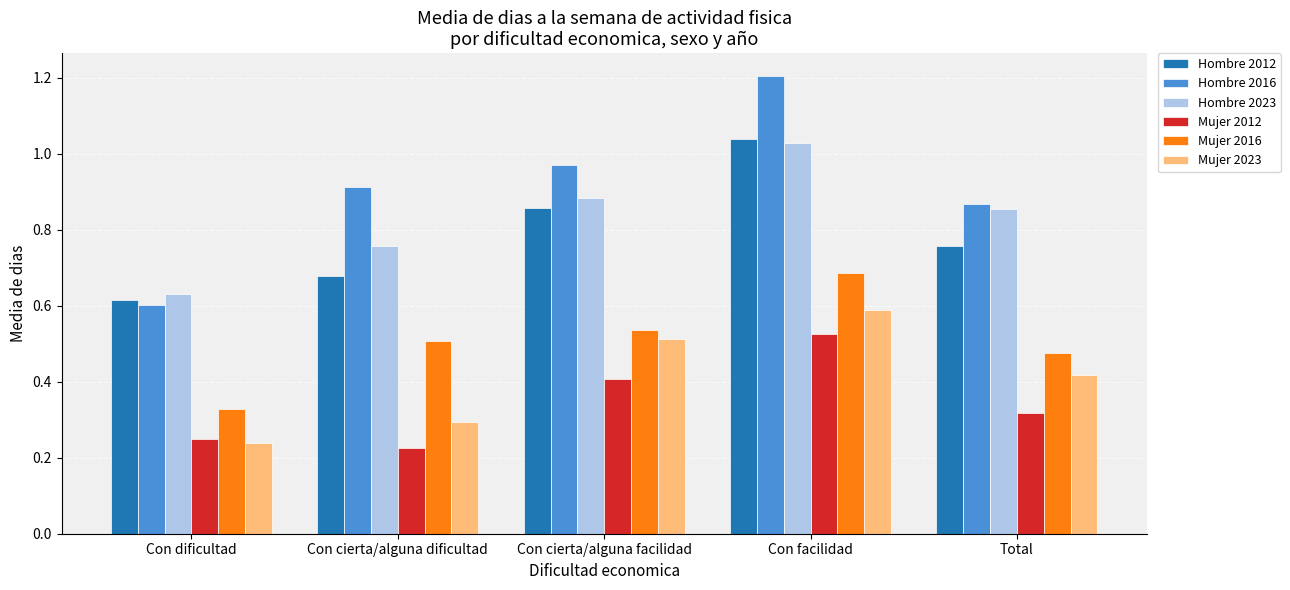

What is the label of the 3rd bar from the left?

Con cierta/alguna facilidad